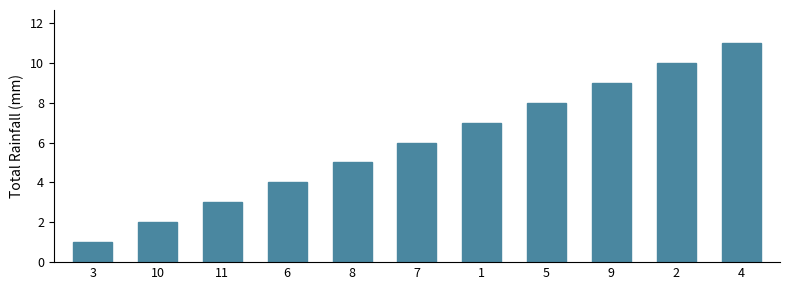

What position from the right is 3?

11